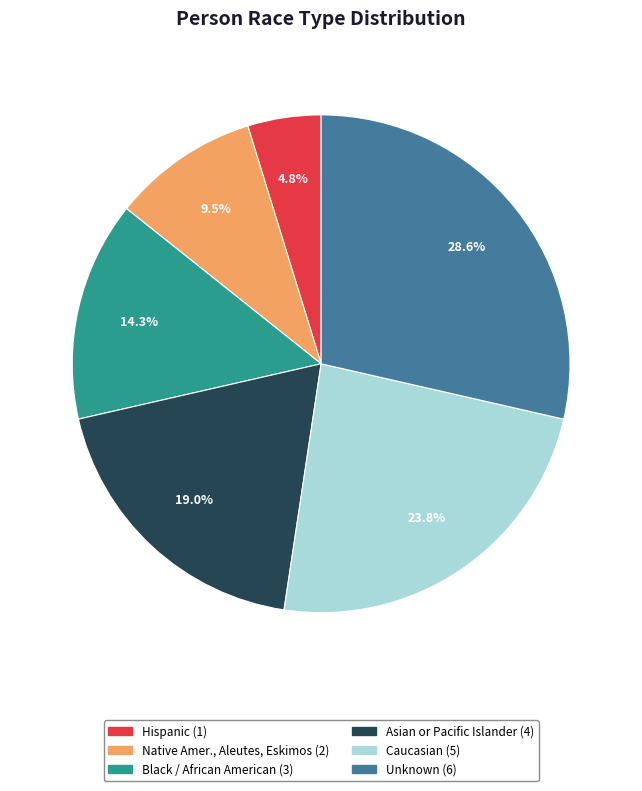

Which slice is the smallest?

Hispanic